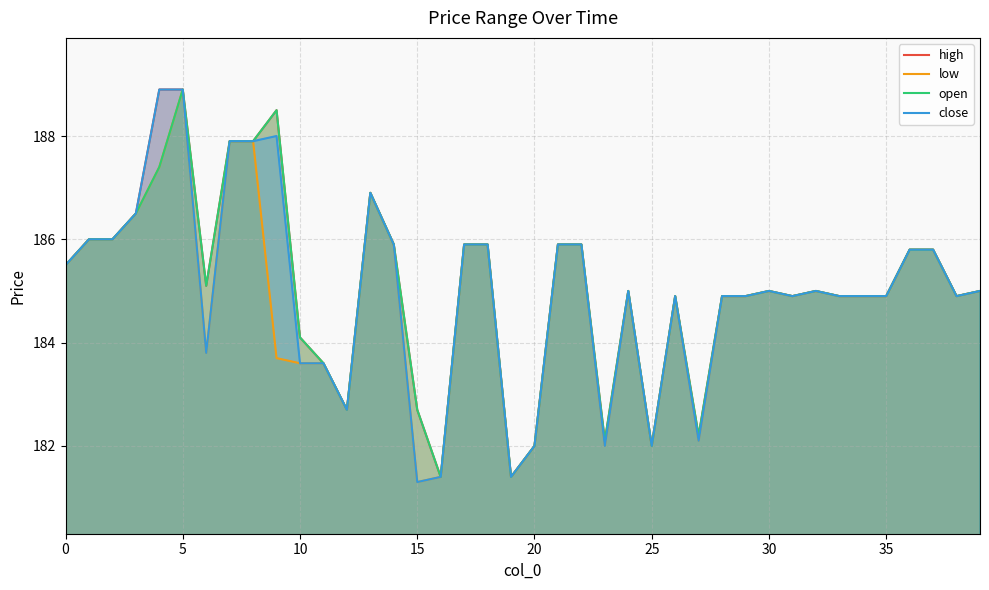

True or false: low and close cross at least once.

False